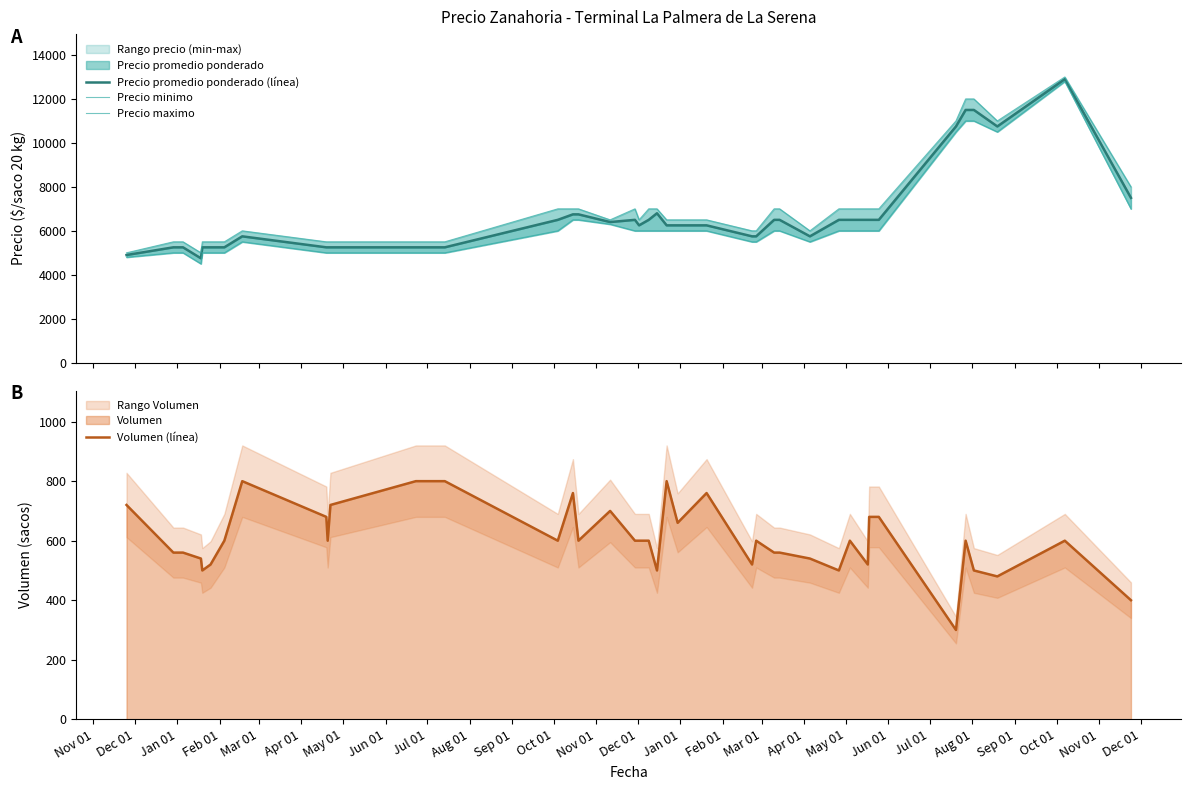

Is it true that Precio promedio ponderado (línea) equals 3148 at 37?

False